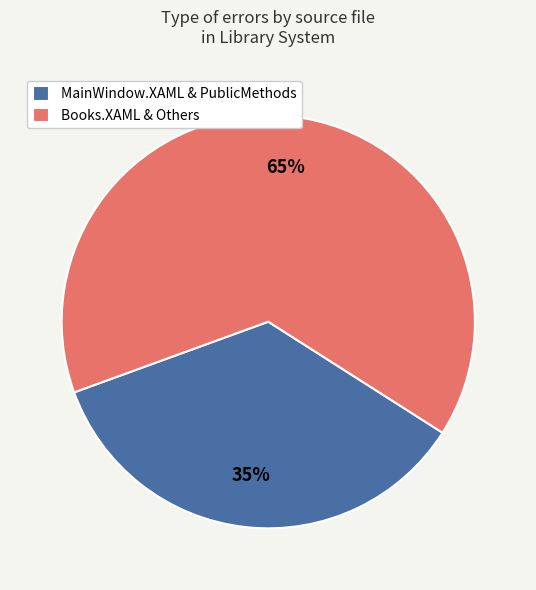

What is the ratio of the value at MainWindow.XAML & PublicMethods to the value at Books.XAML & Others?

0.5